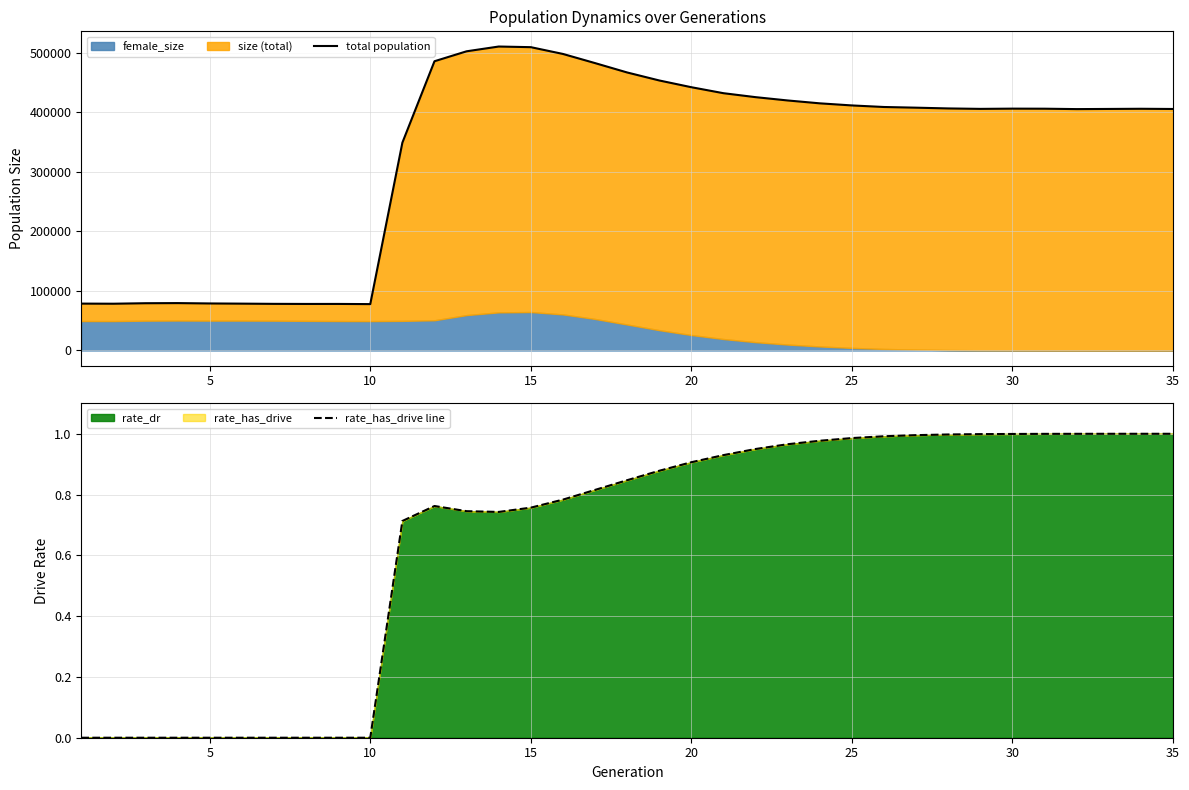

True or false: total population and rate_has_drive line intersect in this chart.

False